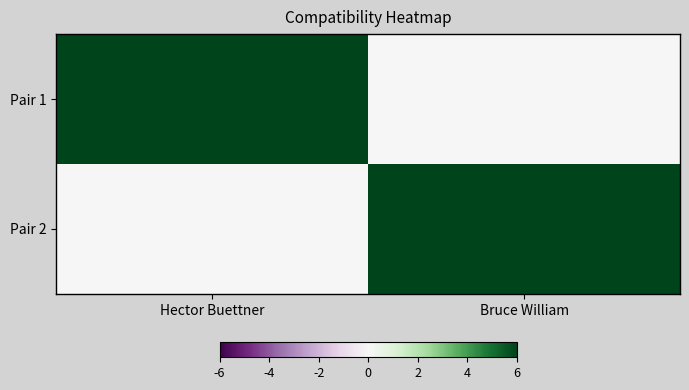

At how many categories does at least one series exceed 5?

2